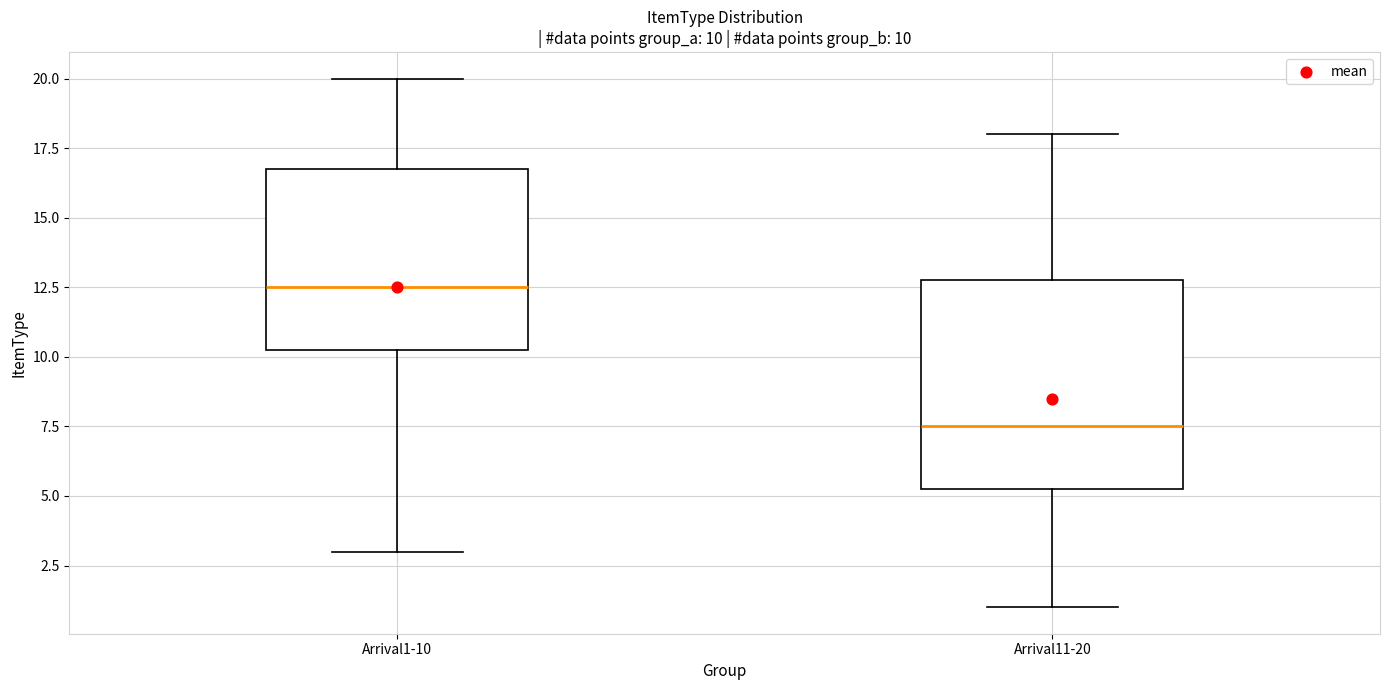

Which box is the tallest, from its lower edge to its upper edge?

Arrival11-20